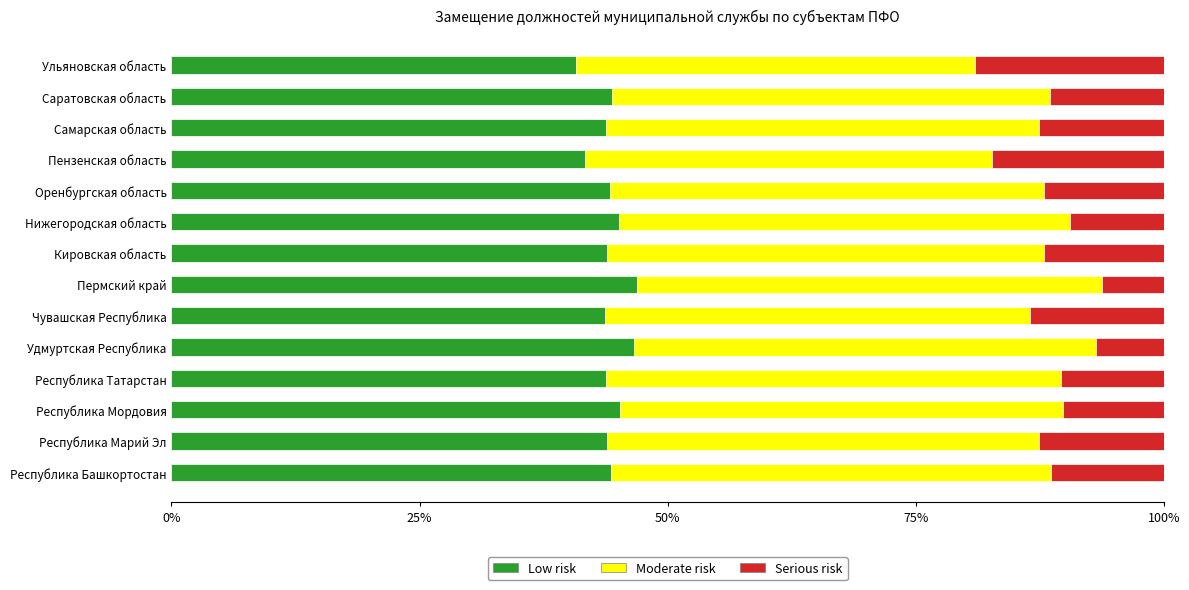

What is the highest value of the Low risk series?

46.9